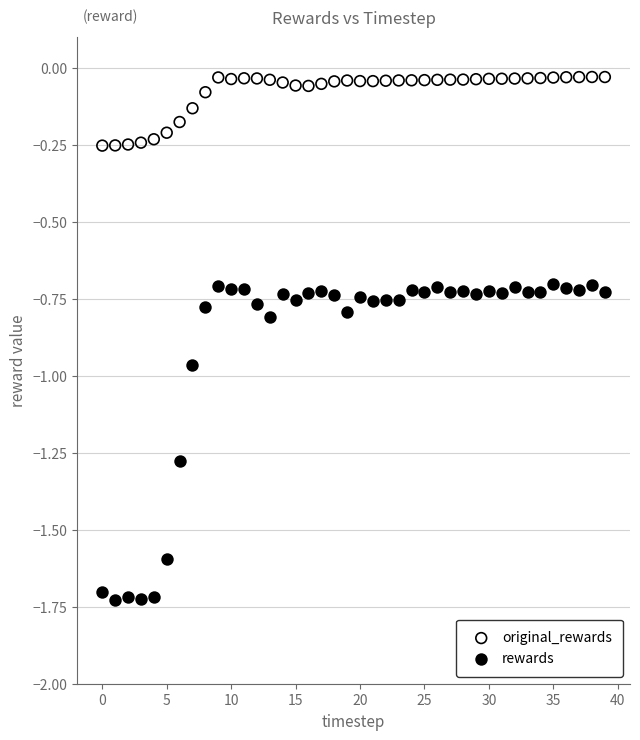

Across all data points, what is the range of Y values (max minus min)?

1.7